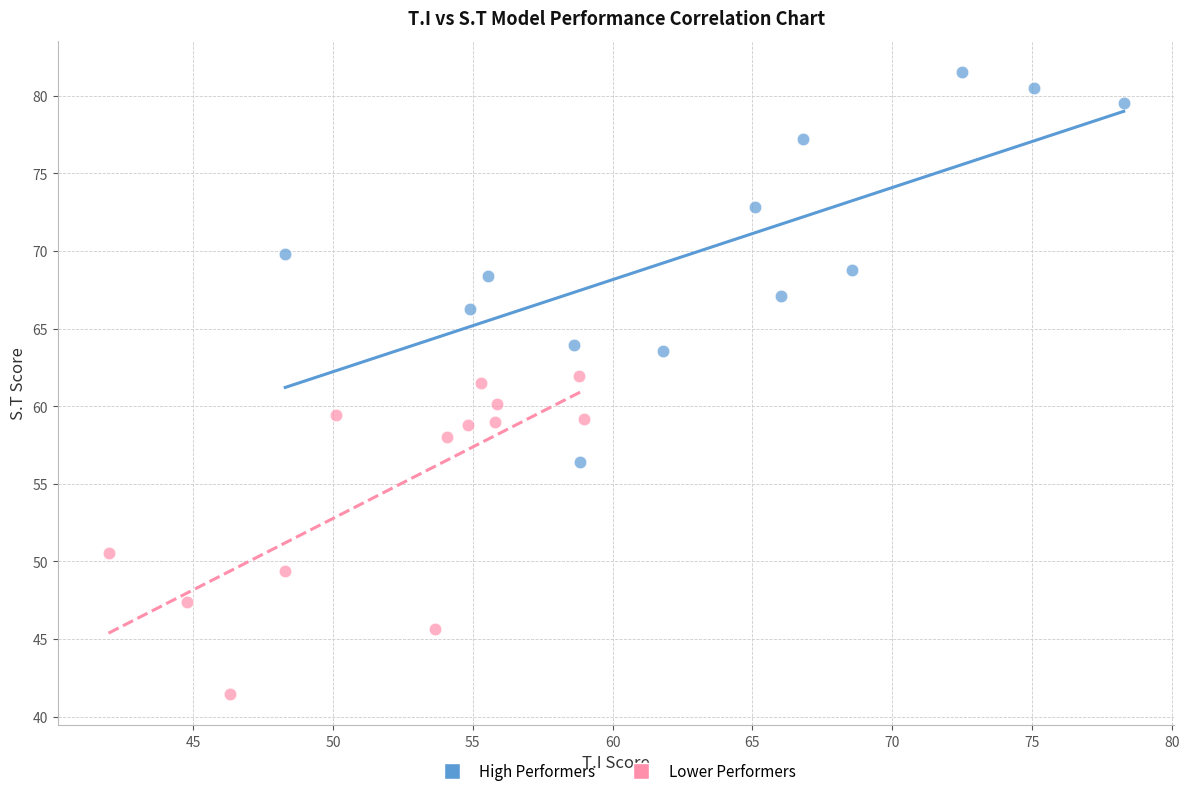

Which series reaches the minimum Y coordinate?

Lower Performers